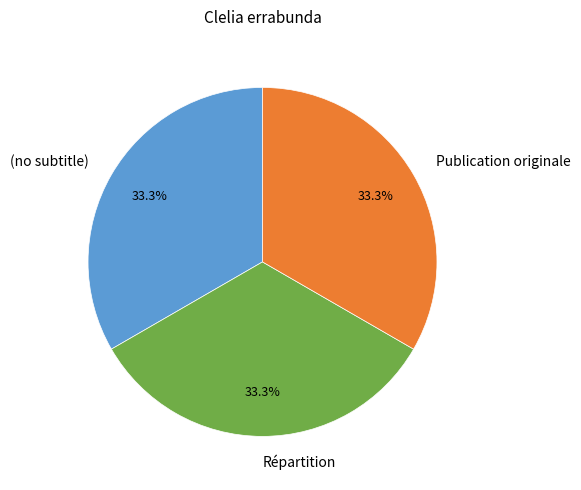

The Publication originale slice represents 53% of the pie. True or false?

False